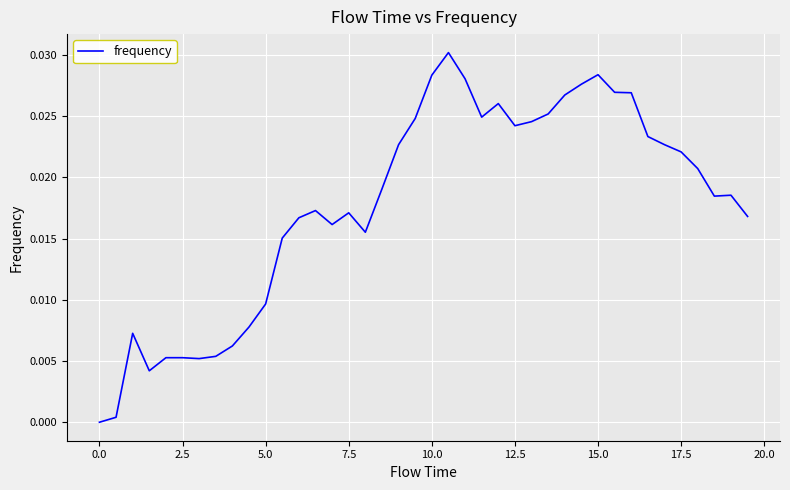

Is this an area chart (filled region under the line)?

No